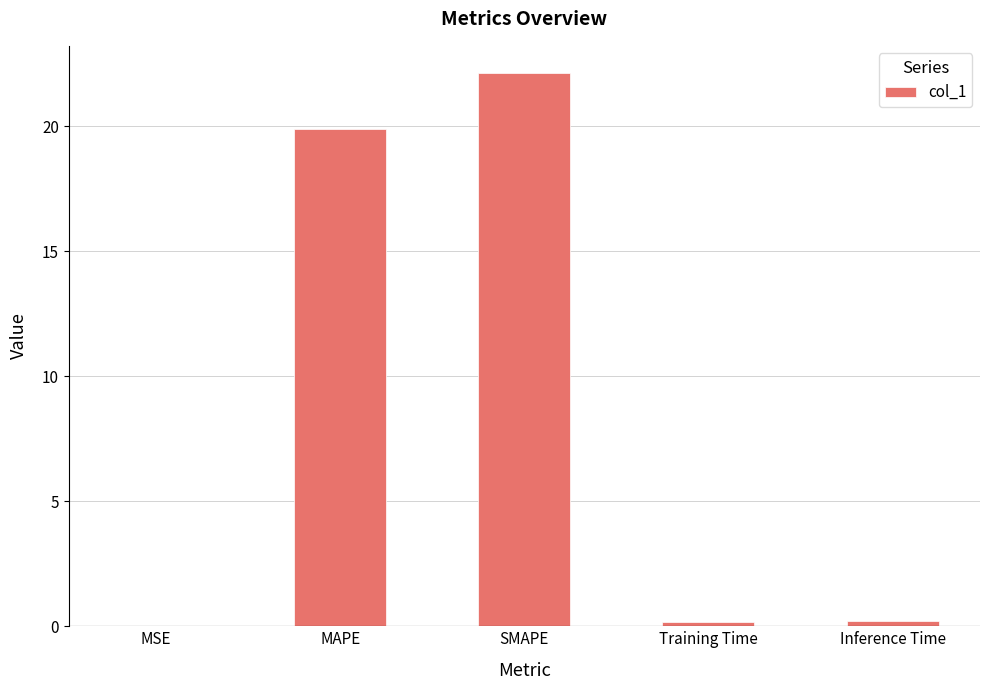

The chart shows a value of 0.0 at MSE. True or false?

True